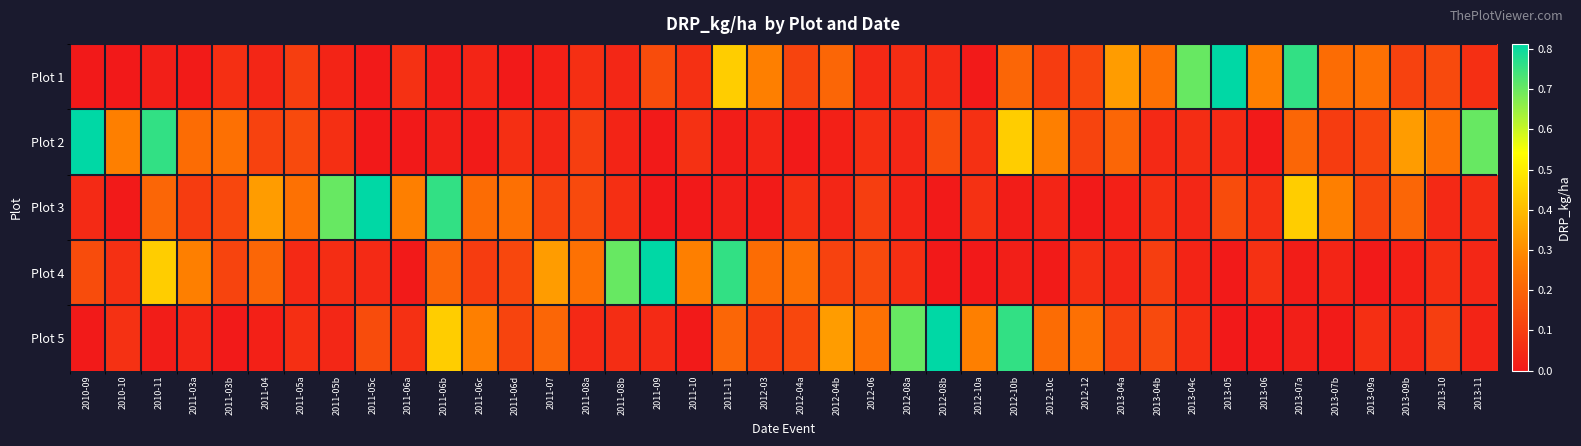

Between 2013-04c and 2013-05, which is larger?

2013-05